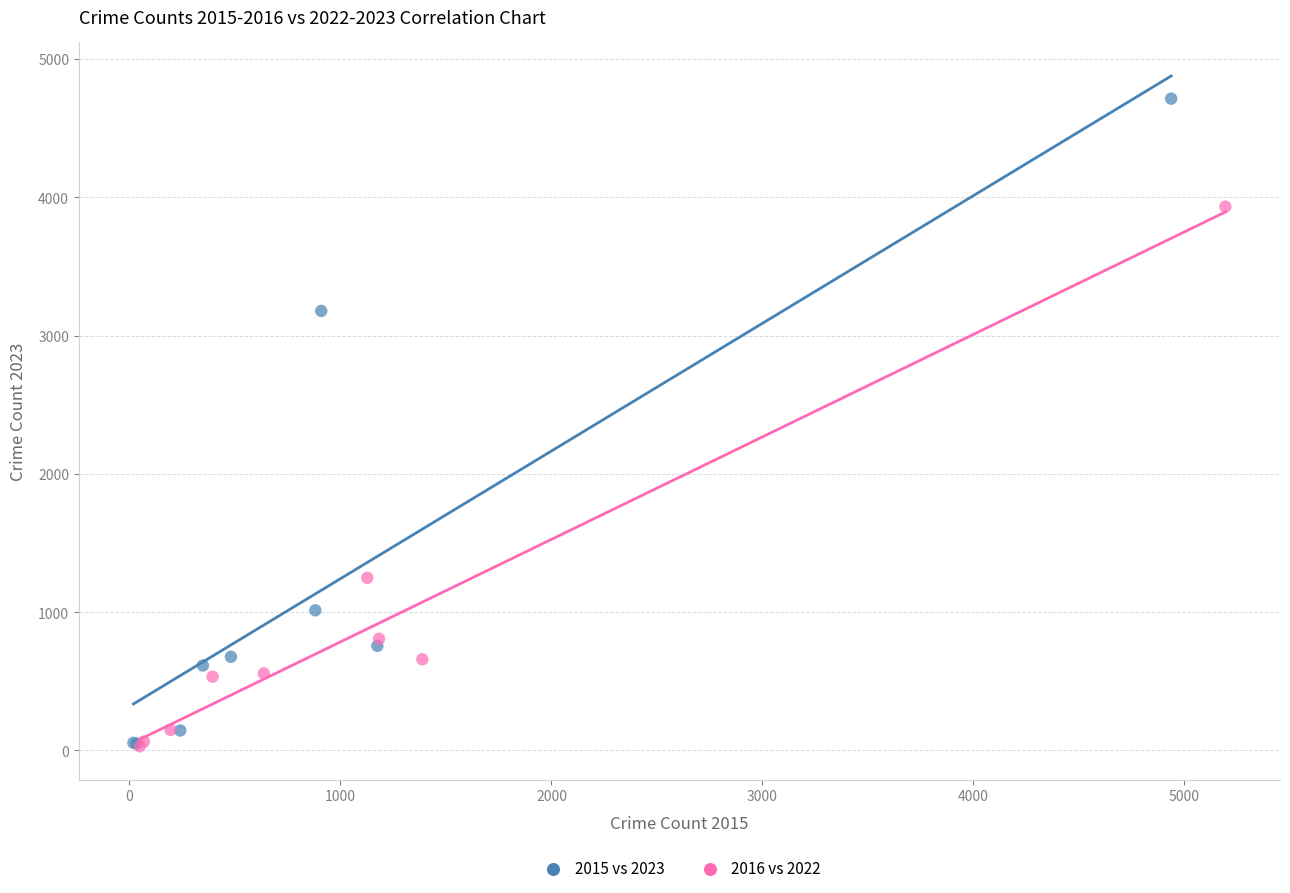

Which series contains the highest Y value?

2015 vs 2023